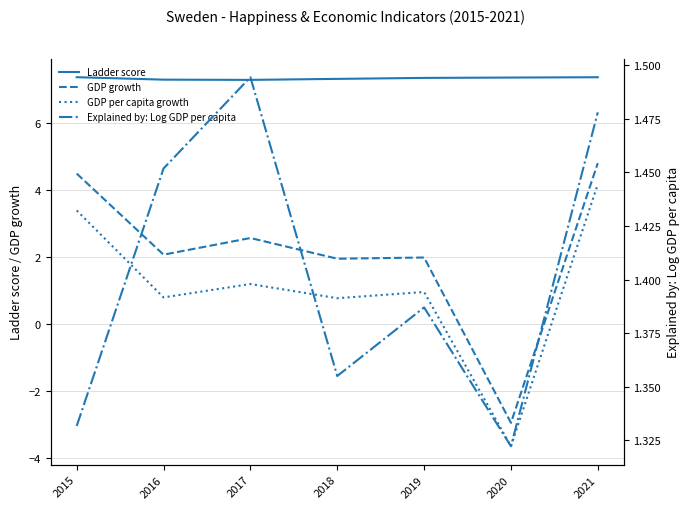

What is the difference between the GDP growth values at 2015 and 2021?

0.3